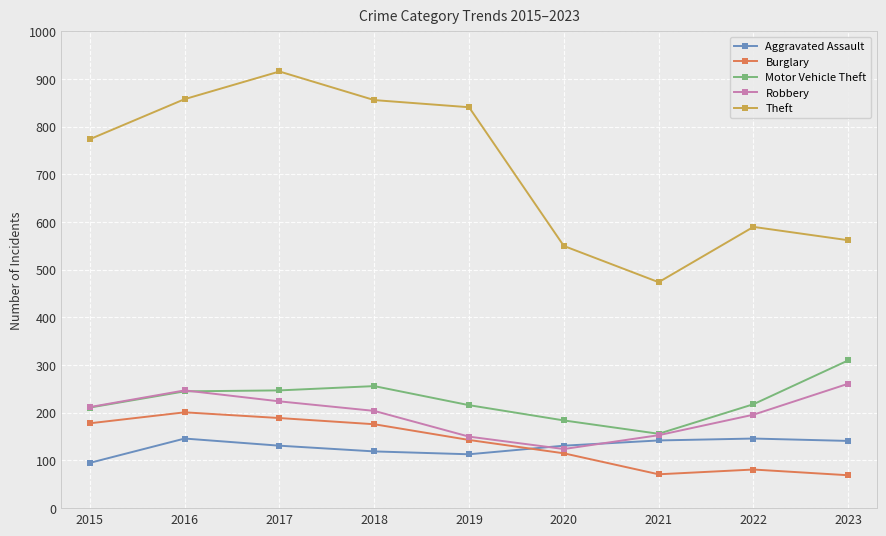

Which series has the largest range (max minus min)?

Theft